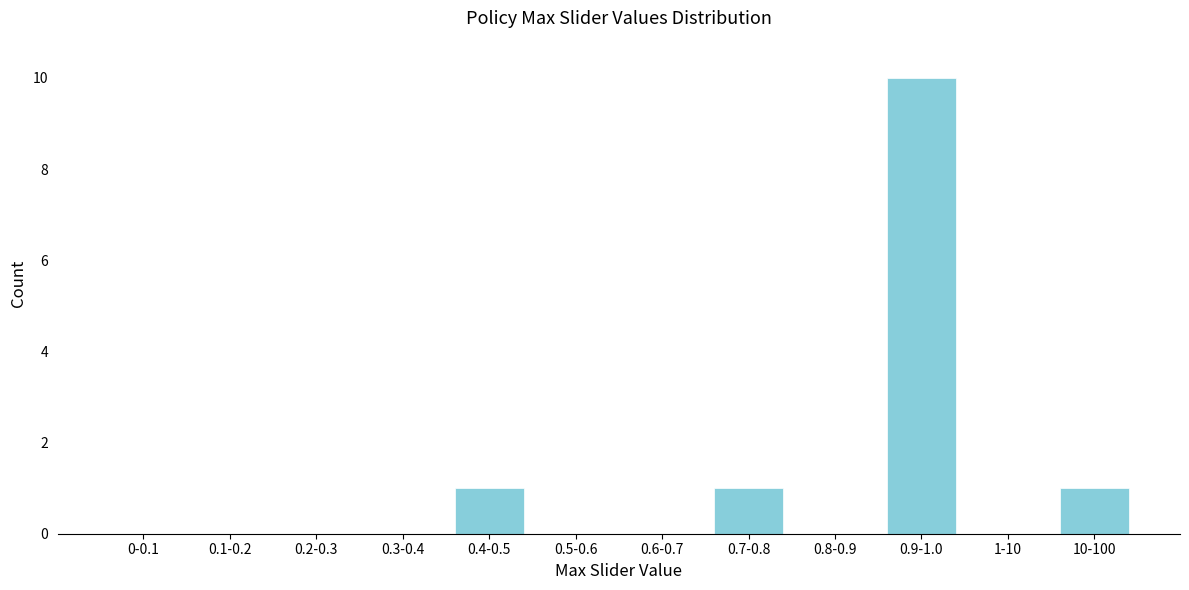

Reading left to right, what are all the values shown in this chart?

0-0.1=0	0.1-0.2=0	0.2-0.3=0	0.3-0.4=0	0.4-0.5=1	0.5-0.6=0	0.6-0.7=0	0.7-0.8=1	0.8-0.9=0	0.9-1.0=10	1-10=0	10-100=1